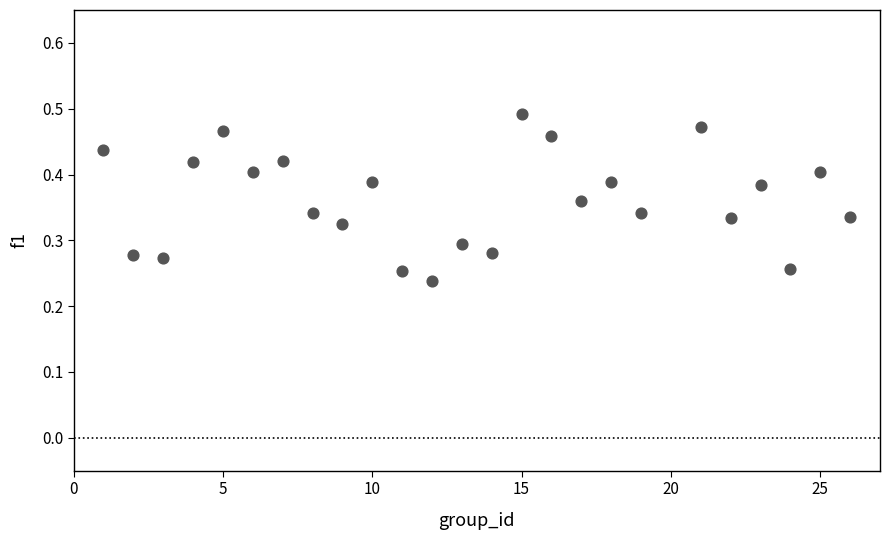

What is the range of X values (max minus min)?

25.0